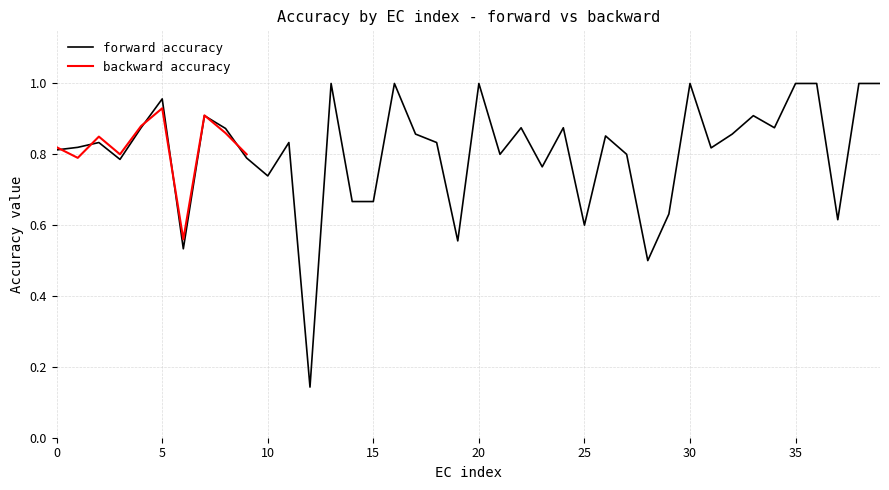

What is the sum of all values?

32.3